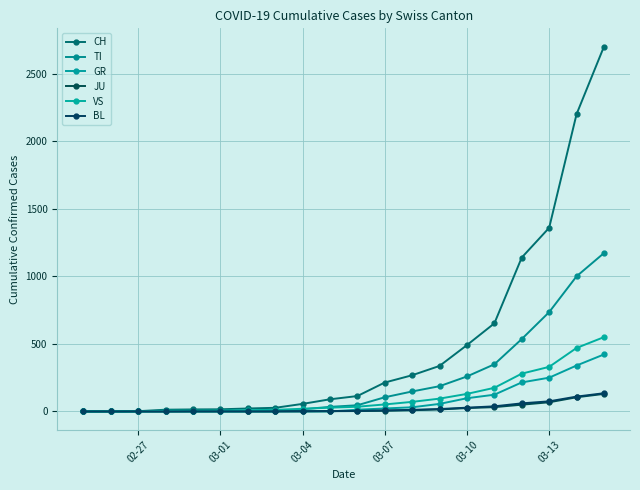

What is the average value of the CH series?

486